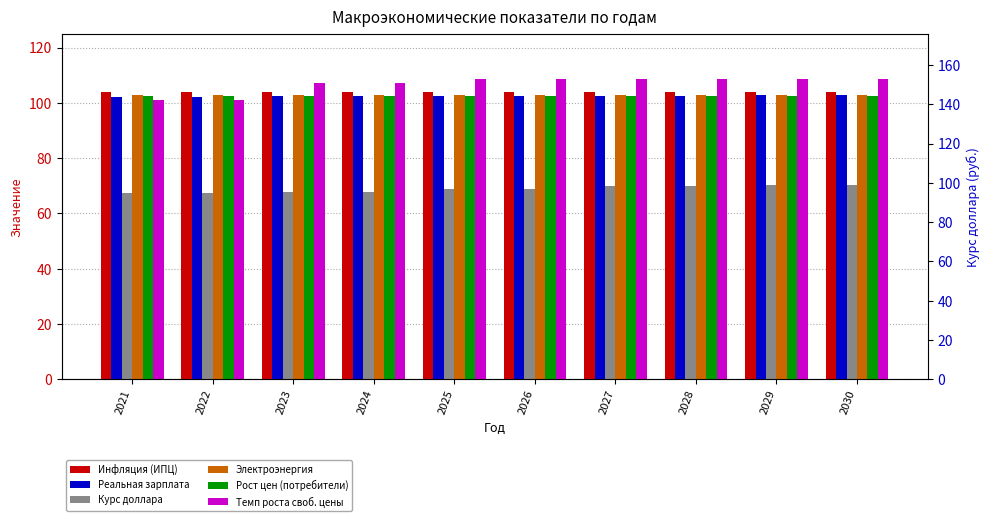

Which category has the lowest value in the Реальная зарплата series?

2021